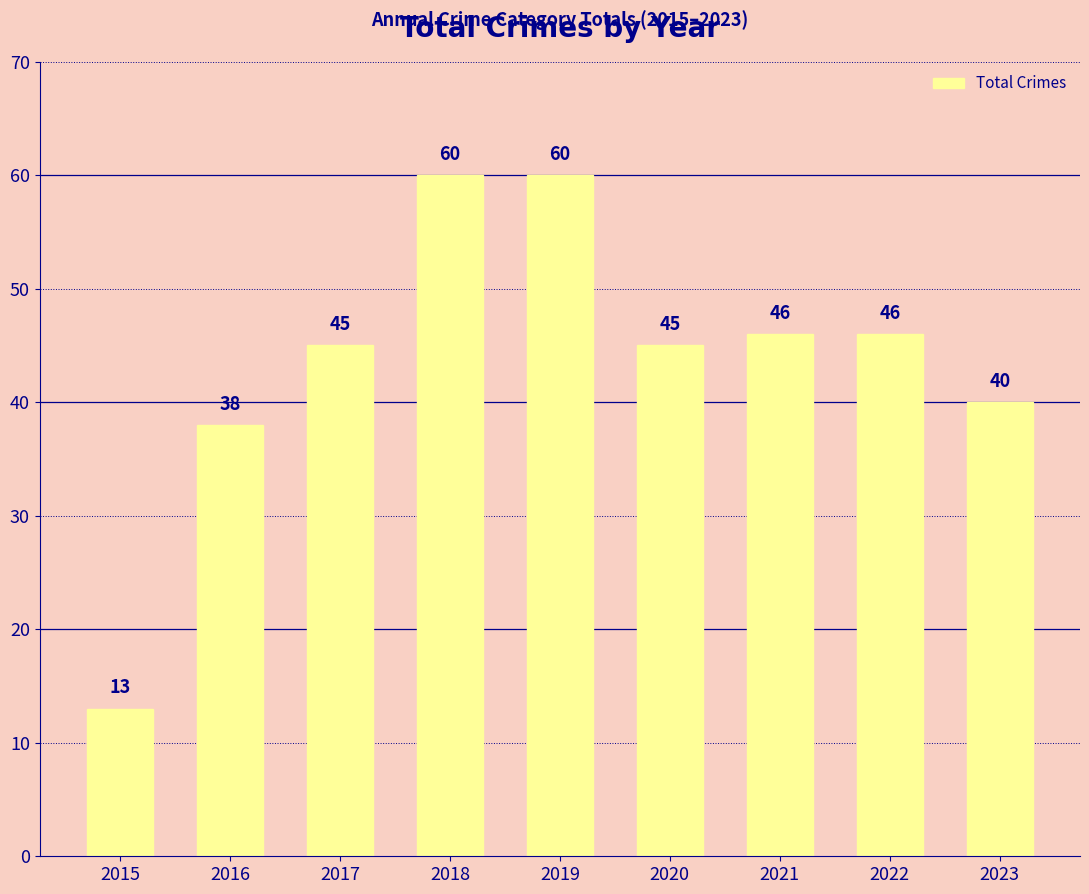

Reading right to left, what are all the values shown in this chart?

40	46	46	45	60	60	45	38	13